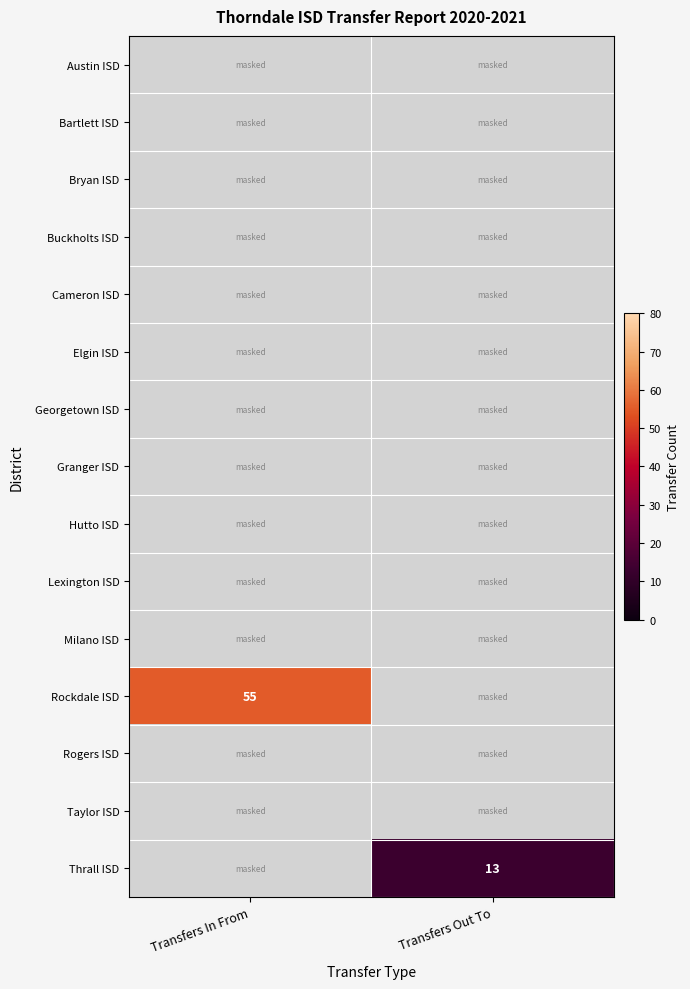

The value of Rockdale ISD at Transfers In From is 37. True or false?

False